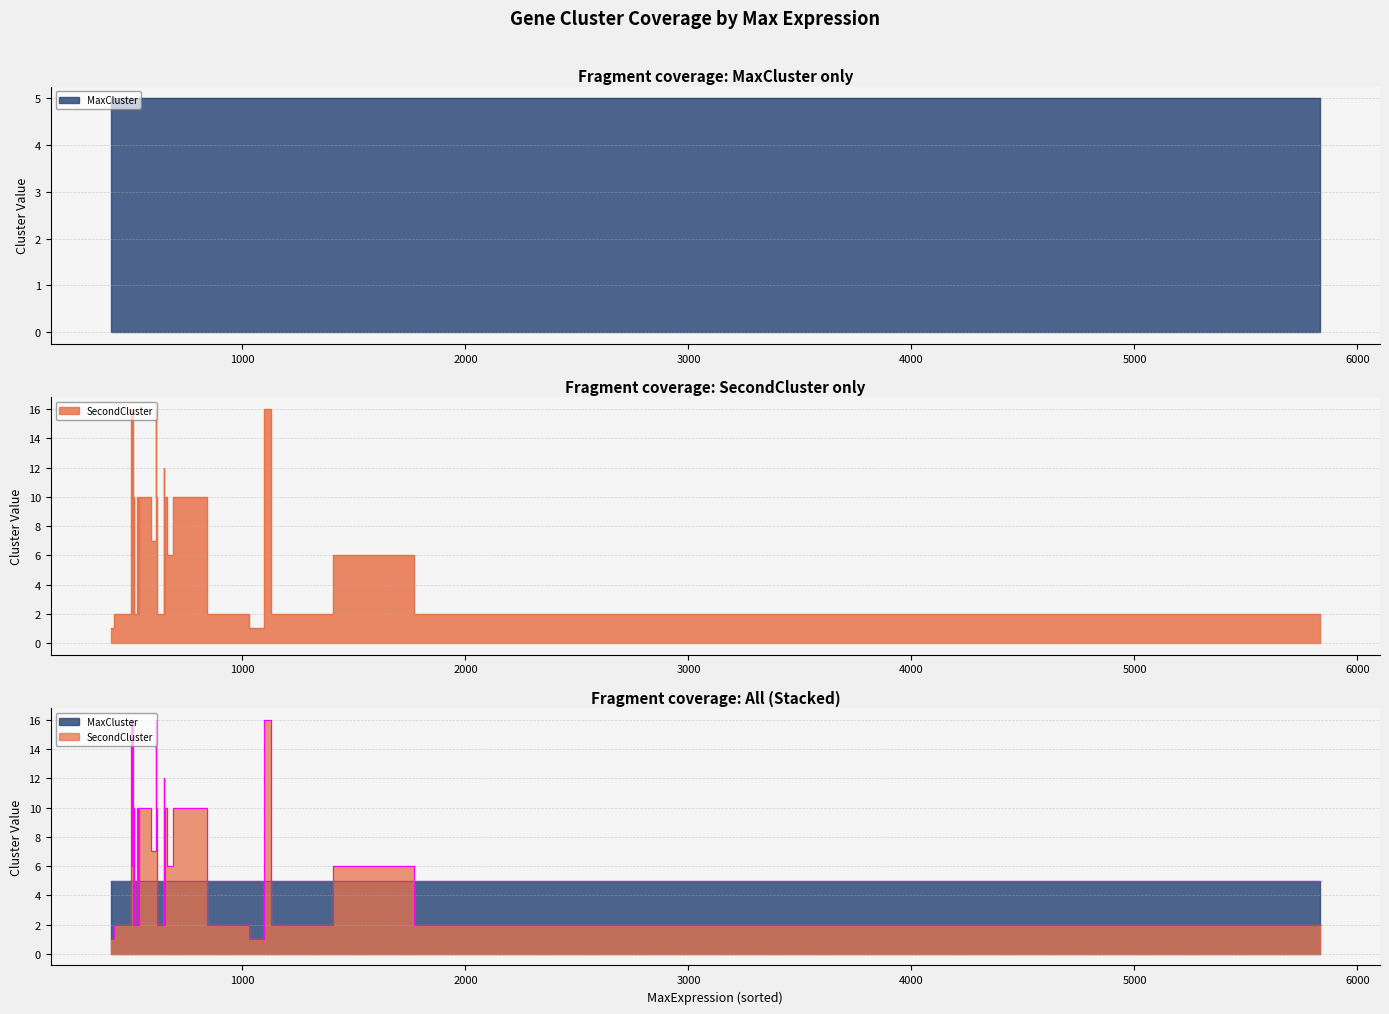

At how many categories does at least one series exceed 6?

16